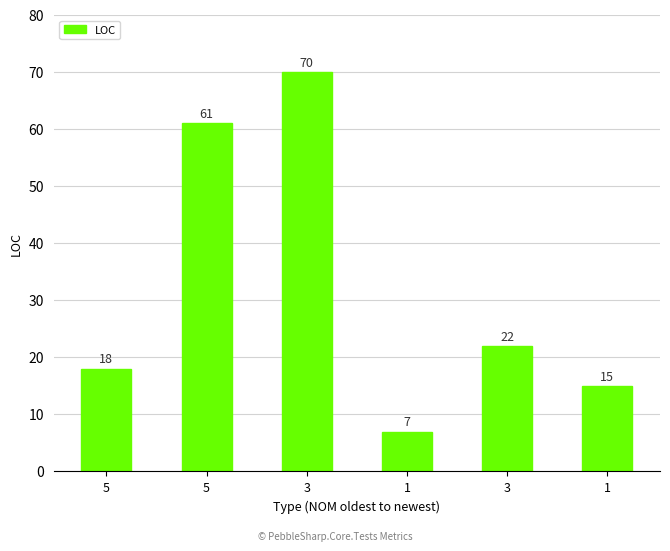

Are the bars horizontal?

No